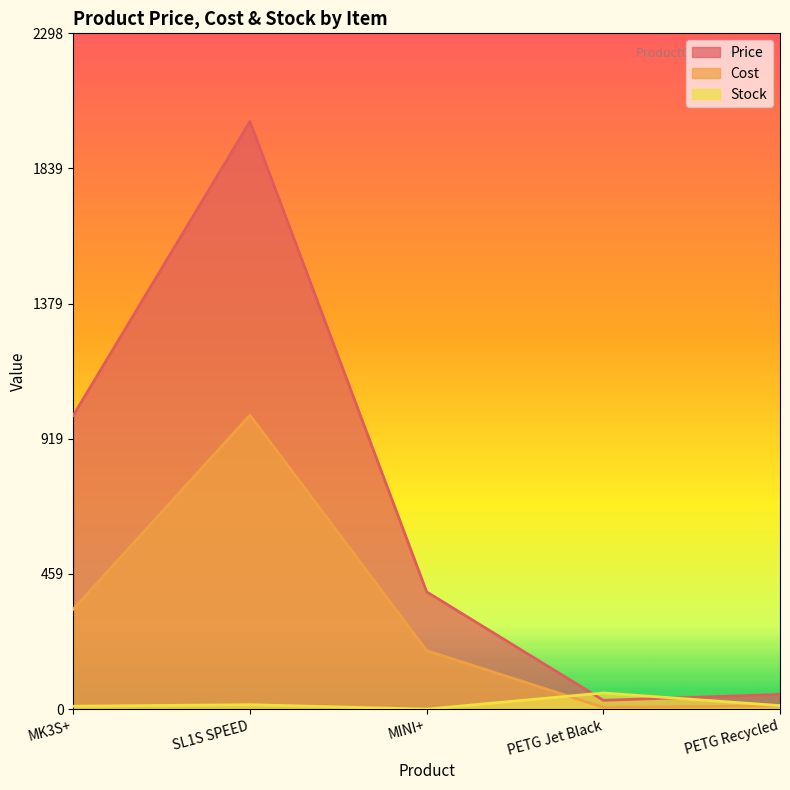

Count the number of categories in the chart.

5